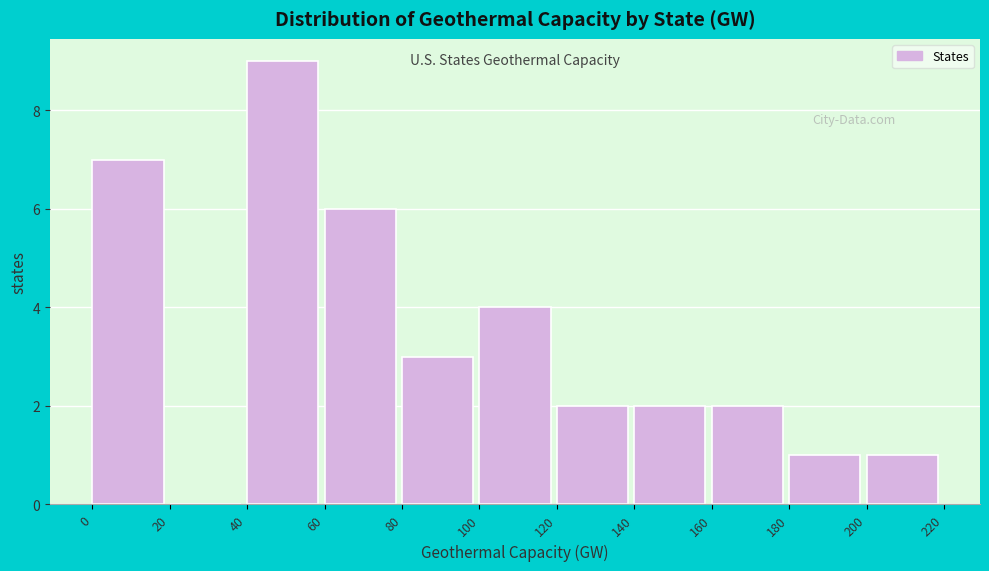

How tall is the bar that spans 200 to 220 on the x-axis? The values are not printed on the chart, so give them approximately, as read against the axis.

1